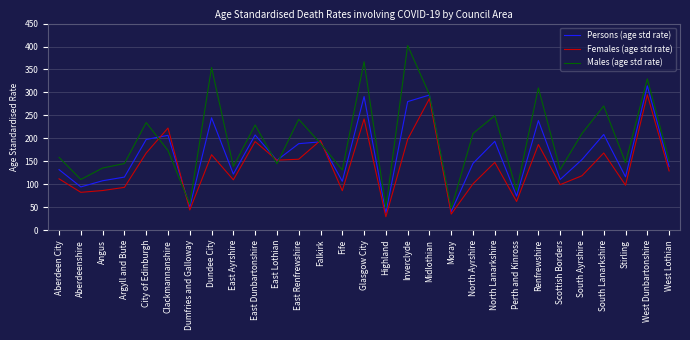

List the series in order of their overall mean, lowest first.

Females (age std rate), Persons (age std rate), Males (age std rate)